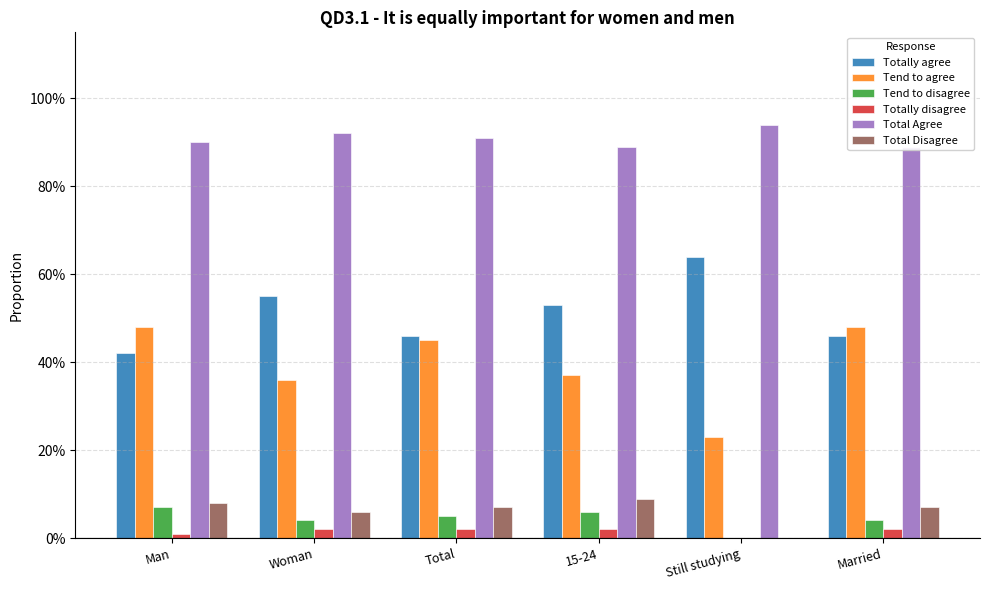

List the series in order of their peak value, highest first.

Total Agree, Totally agree, Tend to agree, Total Disagree, Tend to disagree, Totally disagree